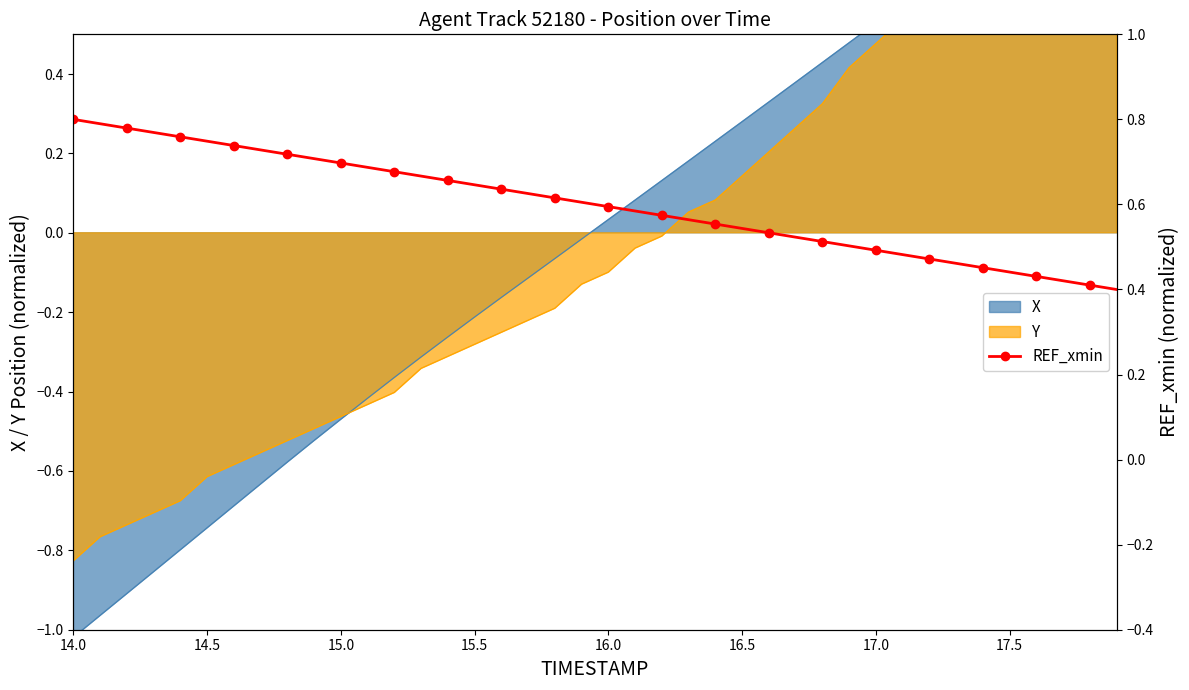

Count the number of categories in the chart.

40